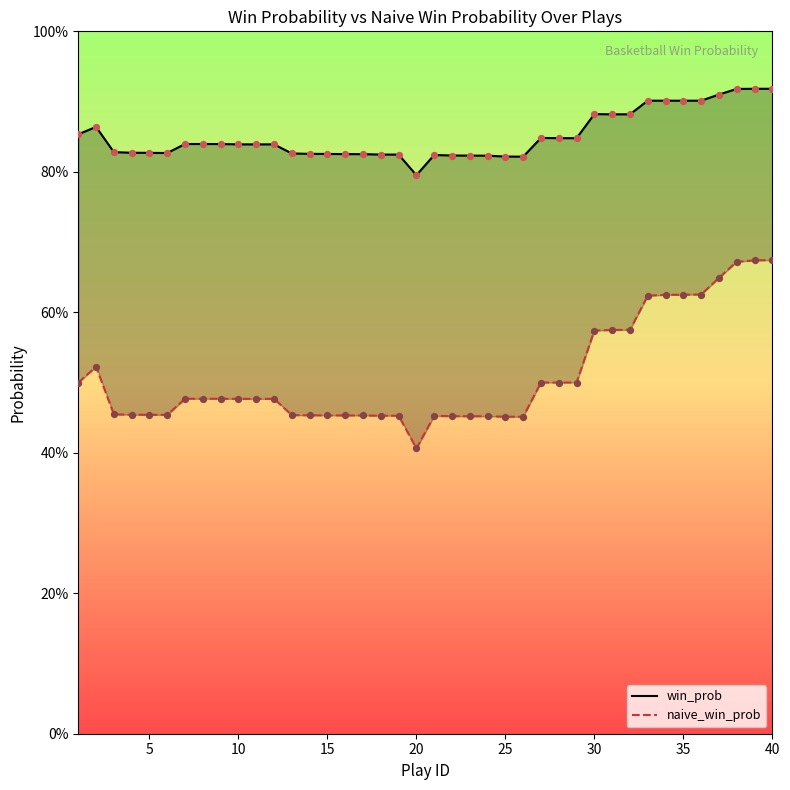

At which category is the sum across all series the highest?

40